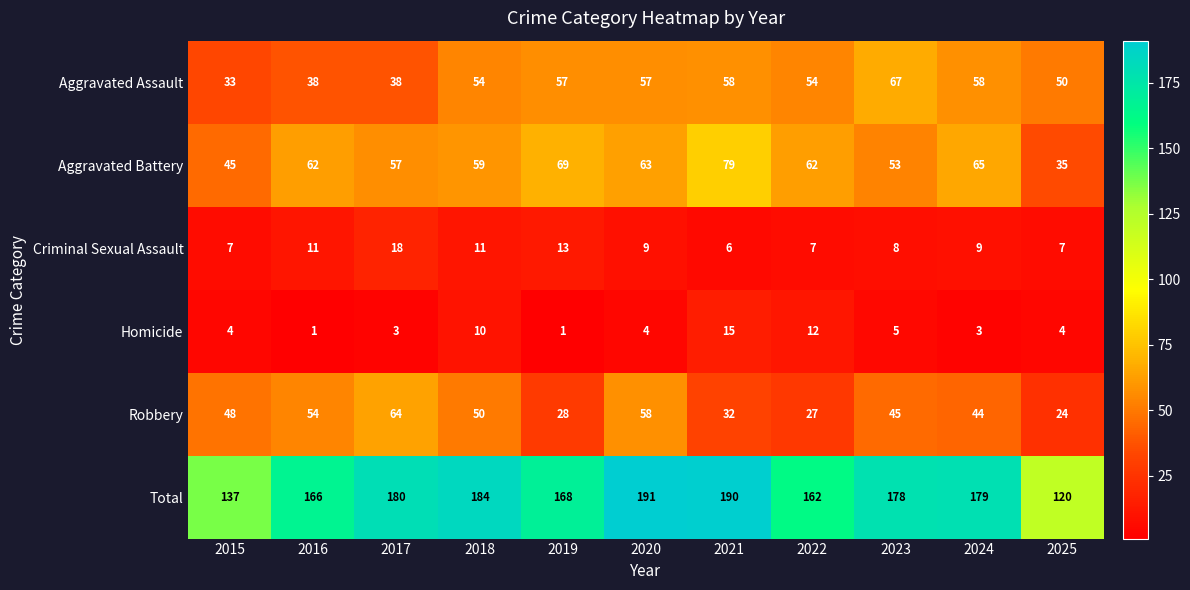

Is the value of Homicide at 2025 greater than the value of Total at 2023?

No